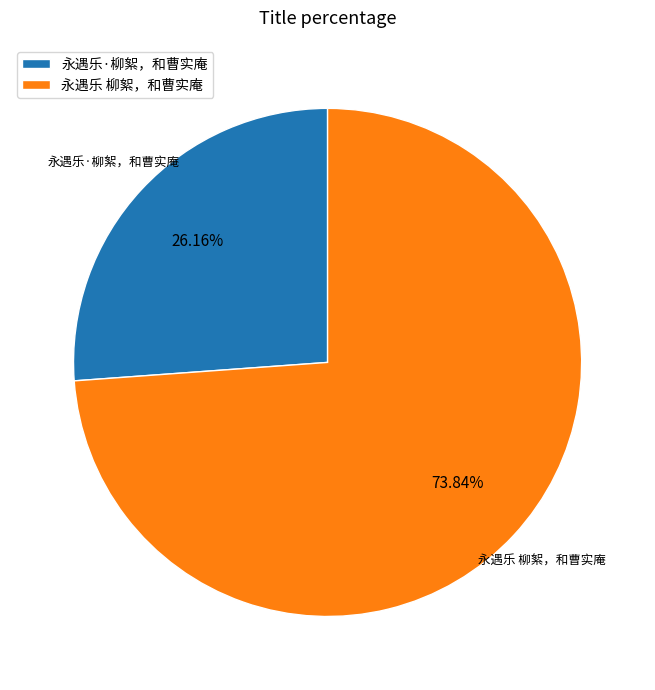

To the nearest percent, what is the combined percentage of 永遇乐·柳絮，和曹实庵 and 永遇乐 柳絮，和曹实庵?

100%